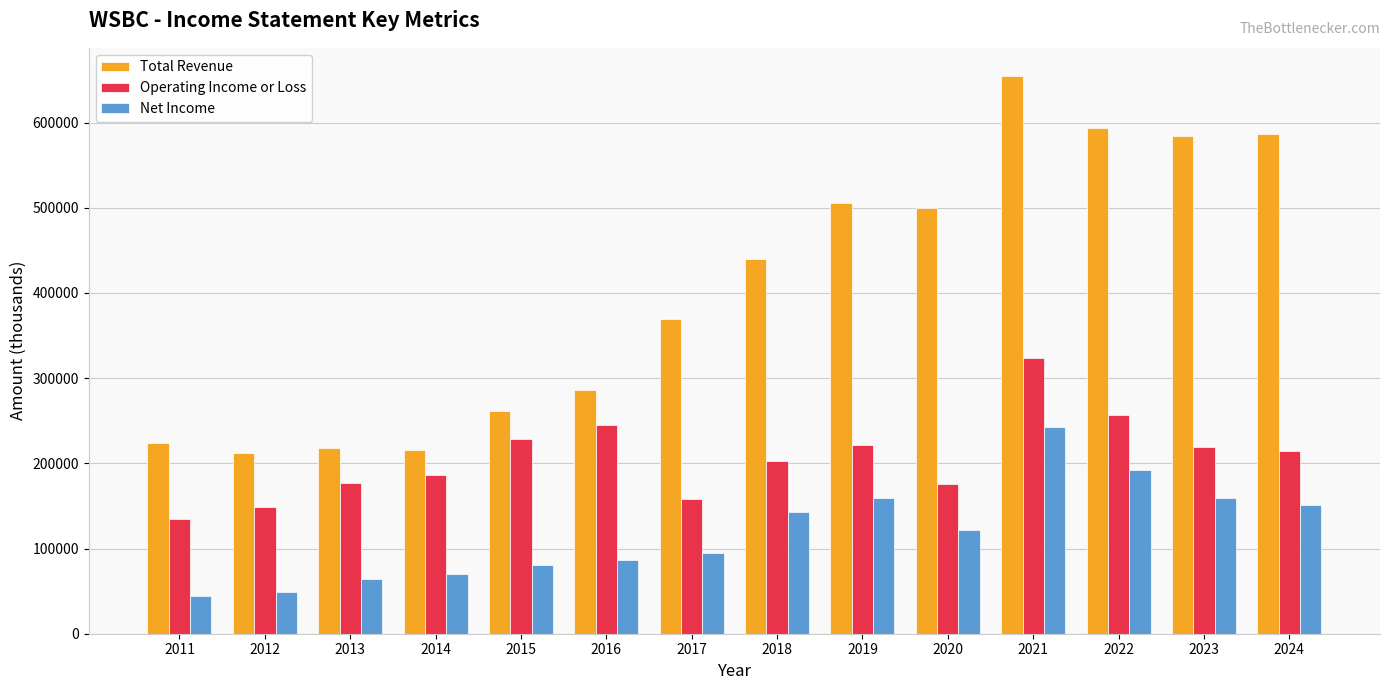

List the series in order of their overall mean, lowest first.

Net Income, Operating Income or Loss, Total Revenue